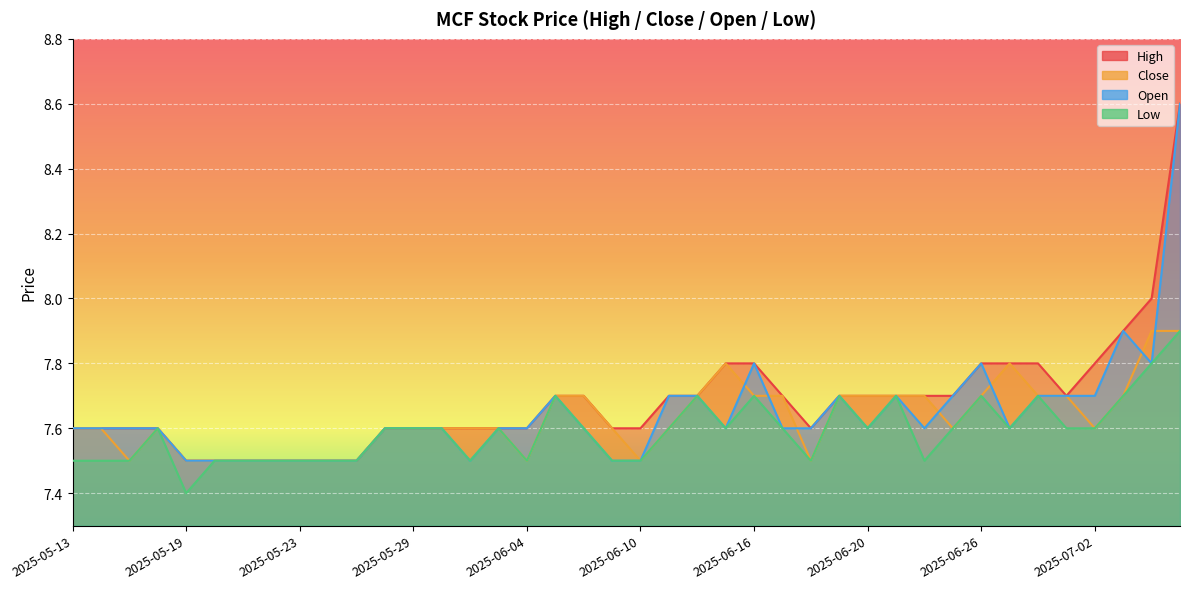

The value of low at 2025-05-26 is 7.5. True or false?

True